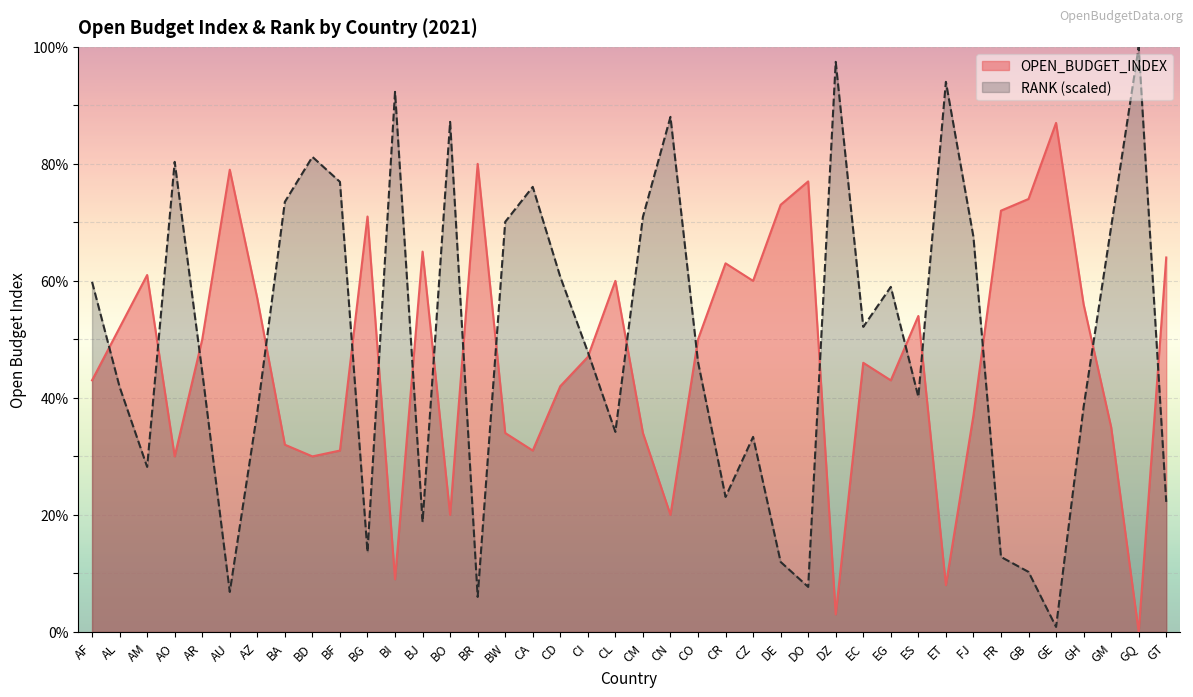

True or false: RANK has a value of 13.7 at BG.

True